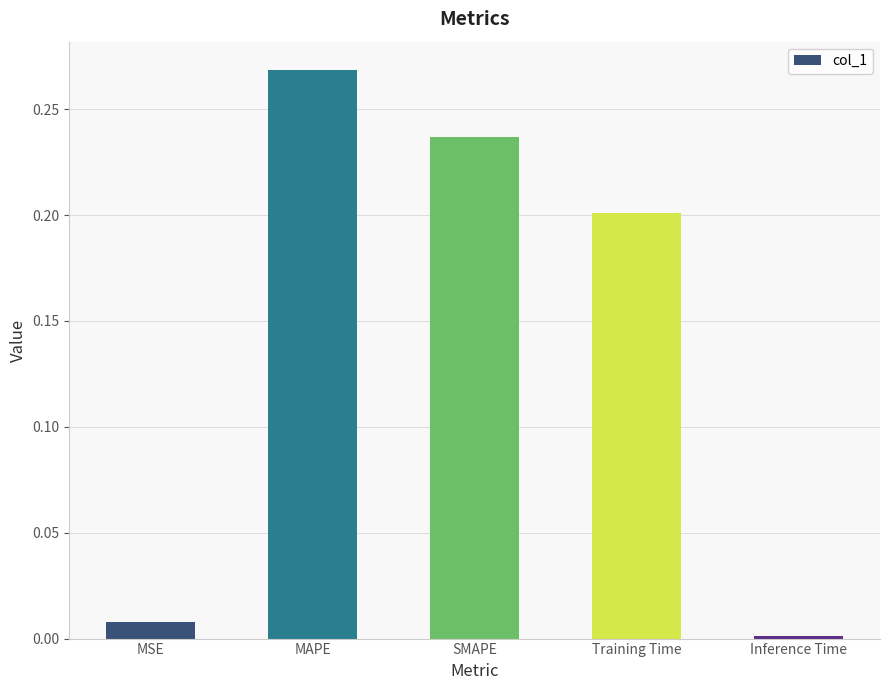

What is the average value?

0.1